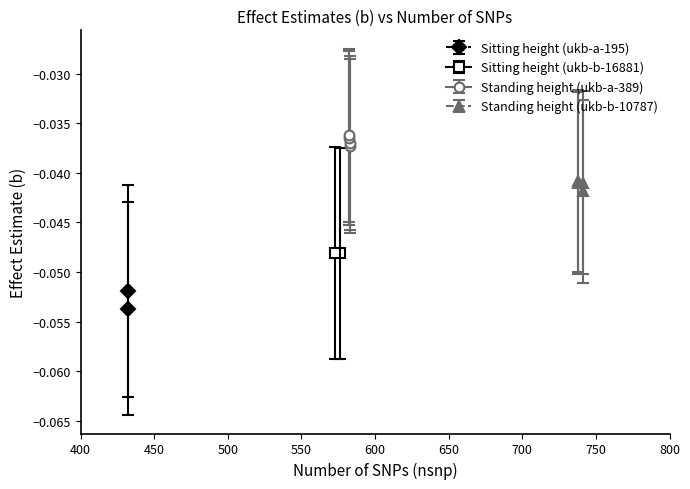

True or false: Standing height (ukb-b-10787) and Standing height (ukb-a-389) intersect in this chart.

False